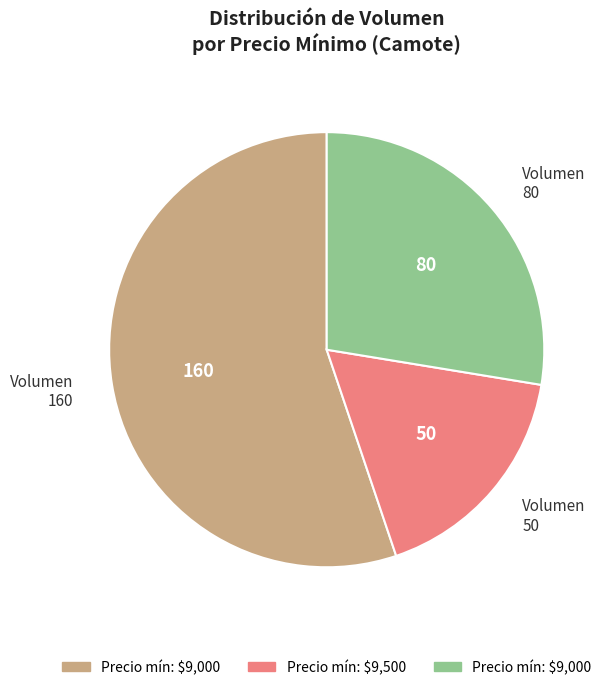

Between Volumen 50 and Volumen 80, which is larger?

Volumen 80